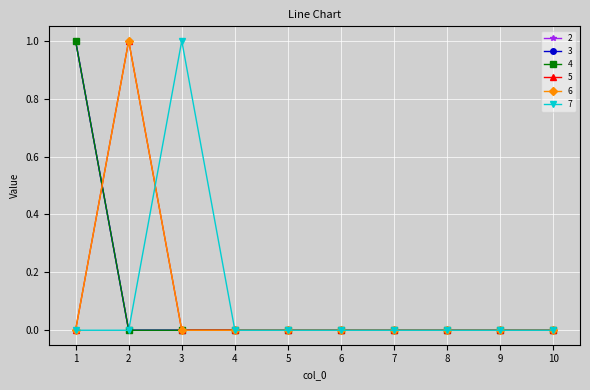

What is the maximum value for 5?

1